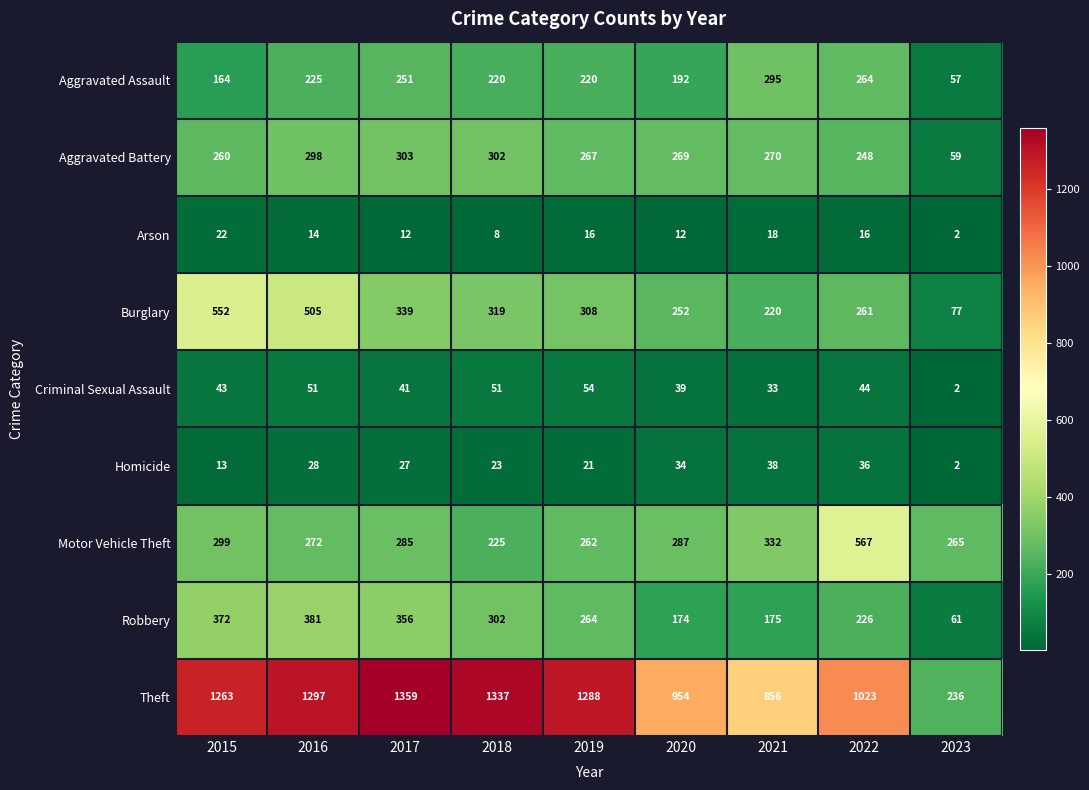

Which category has the highest value in the Arson series?

2015